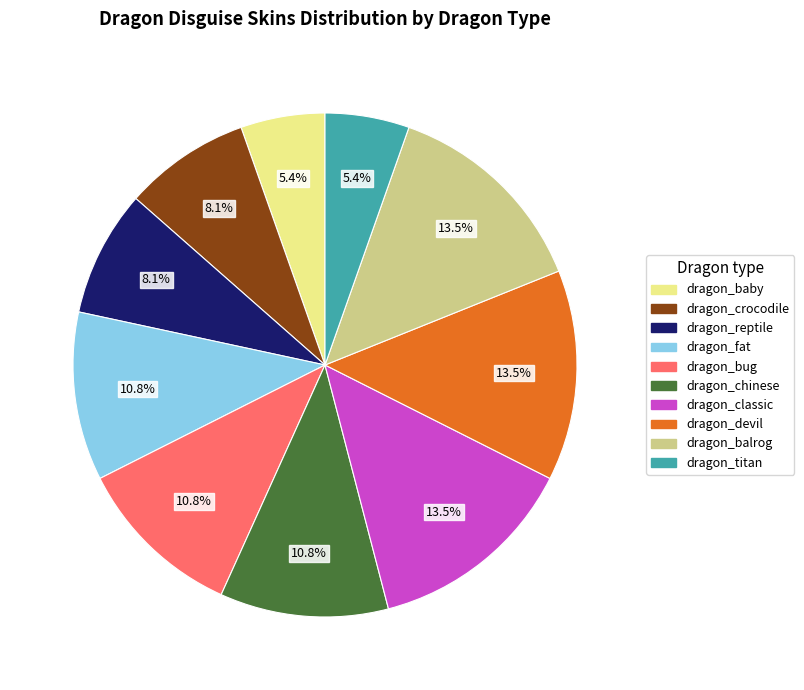

The dragon_devil slice represents 23% of the pie. True or false?

False